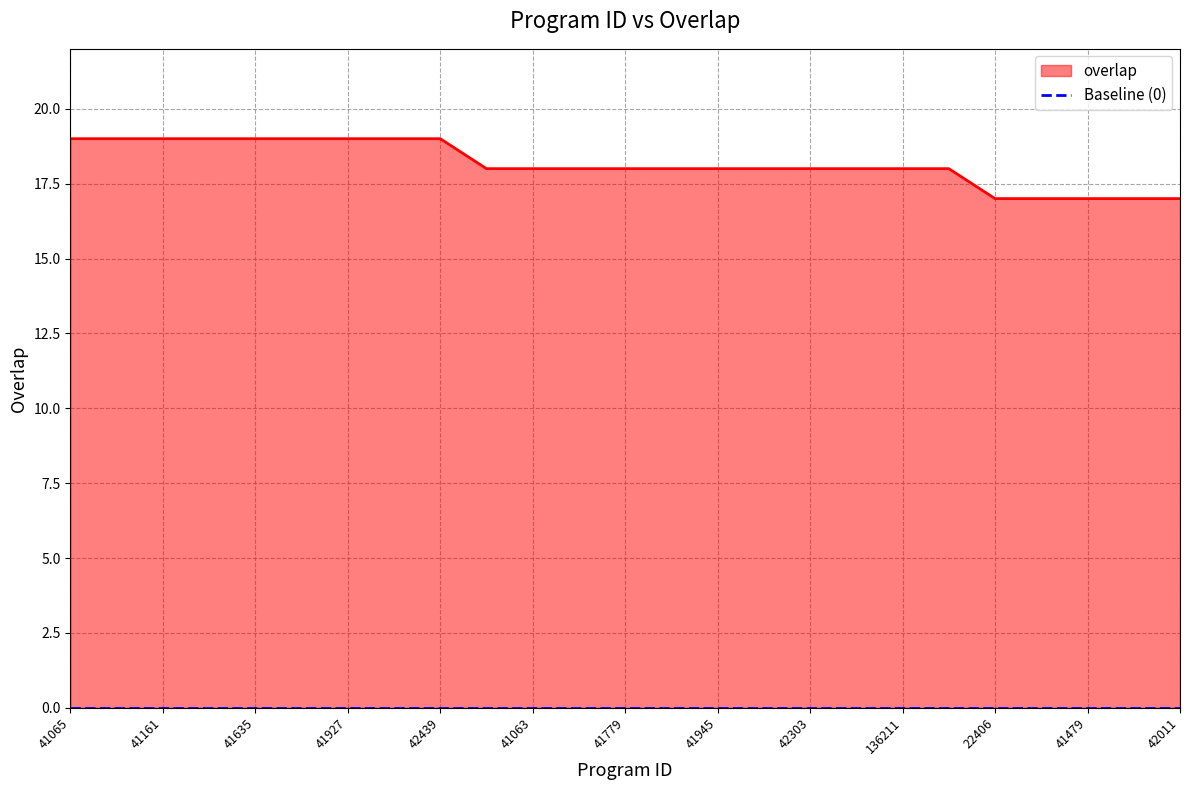

Which label corresponds to the largest value in the chart?

41065